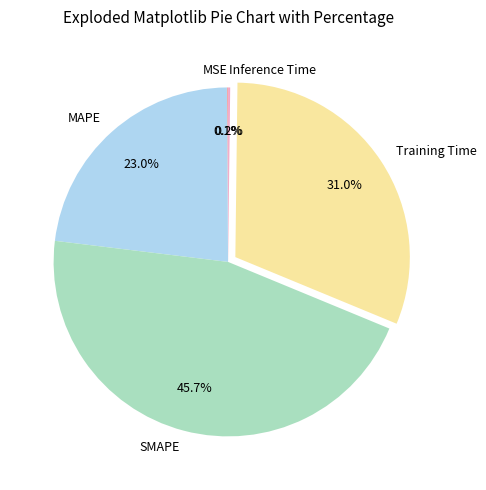

What is the largest slice in the pie chart?

SMAPE